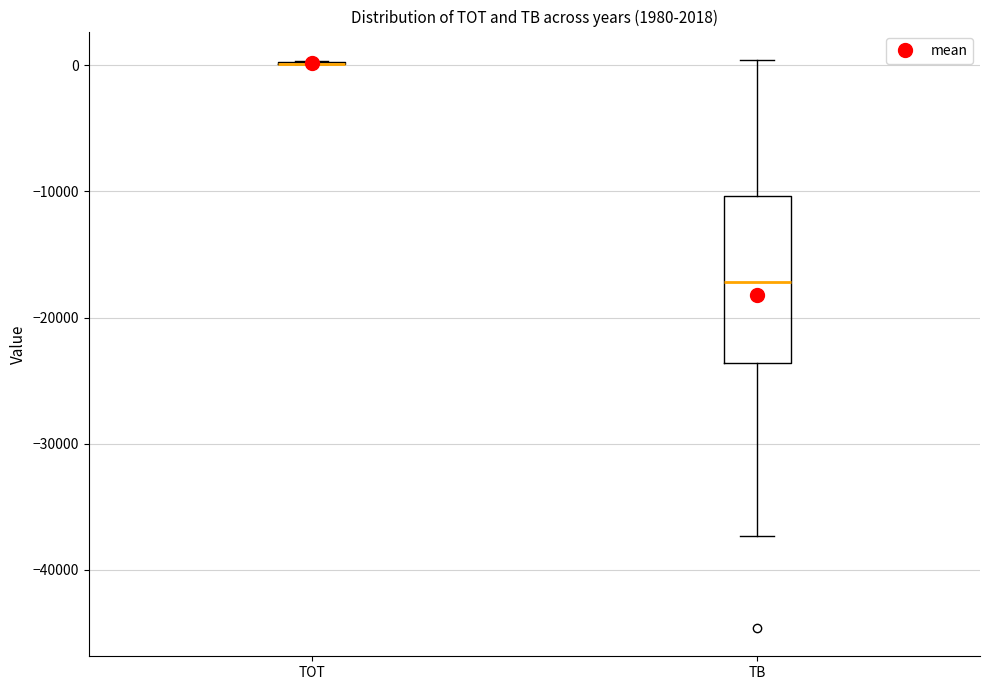

Comparing the boxes themselves (not the whiskers), which one is the tallest?

TB